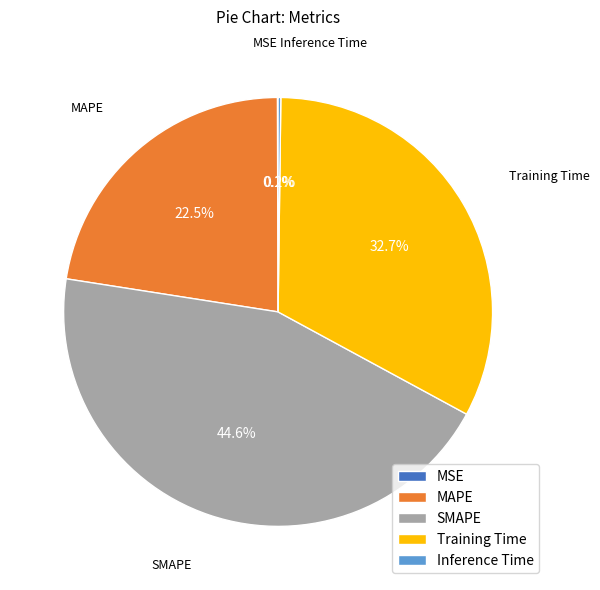

Combined, what portion of the pie is MAPE and SMAPE?

67.0%